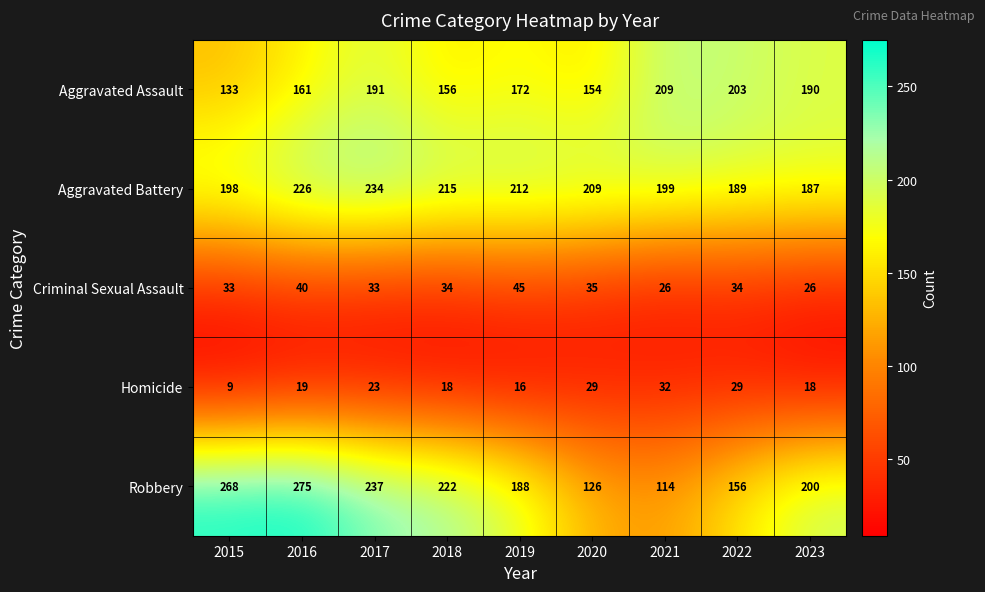

Where does the Criminal Sexual Assault series first go above 34?

2016